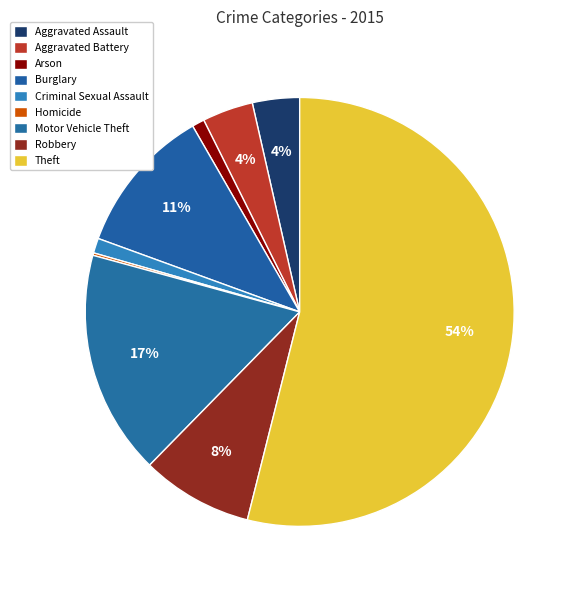

What percentage is the Robbery slice, to the nearest percent?

8%